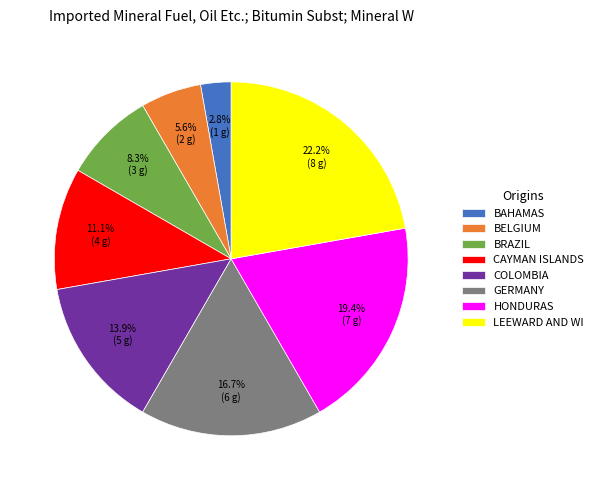

What percentage is NOT represented by BAHAMAS?

97.2%